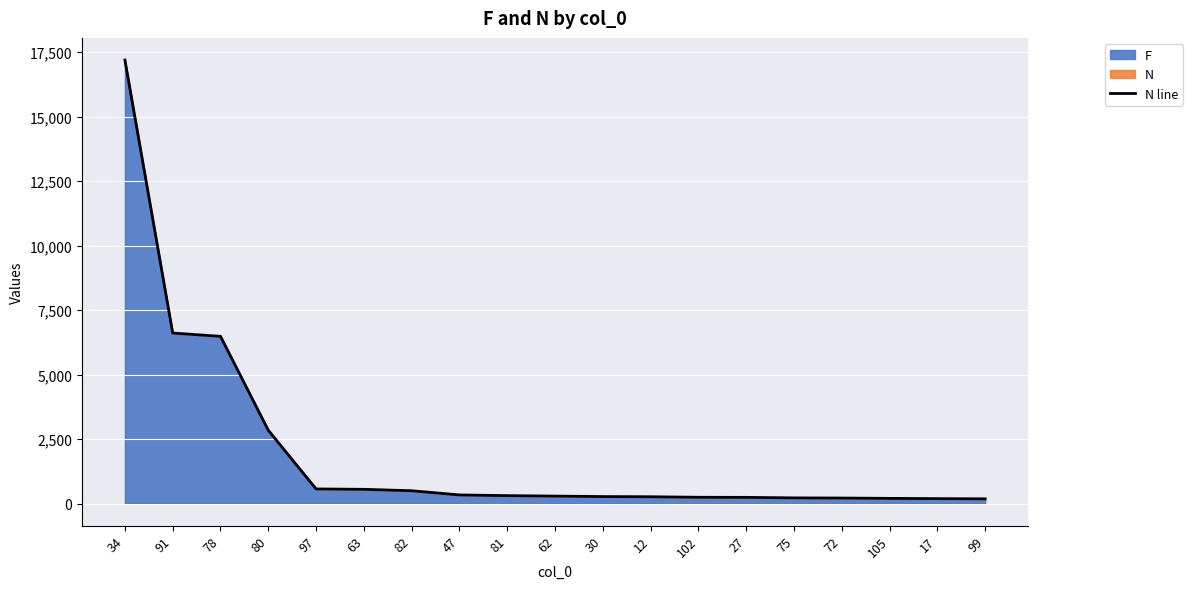

True or false: the data shows 269 at 30.

True